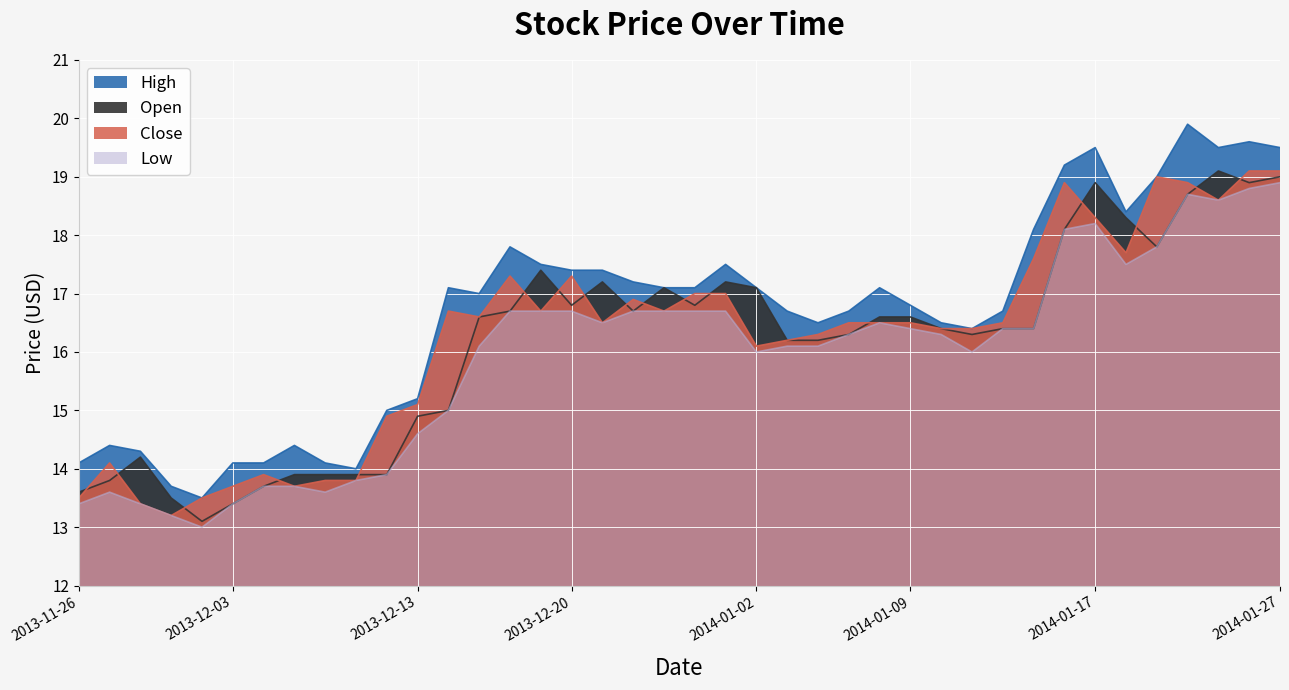

How many lines are shown in the chart?

4